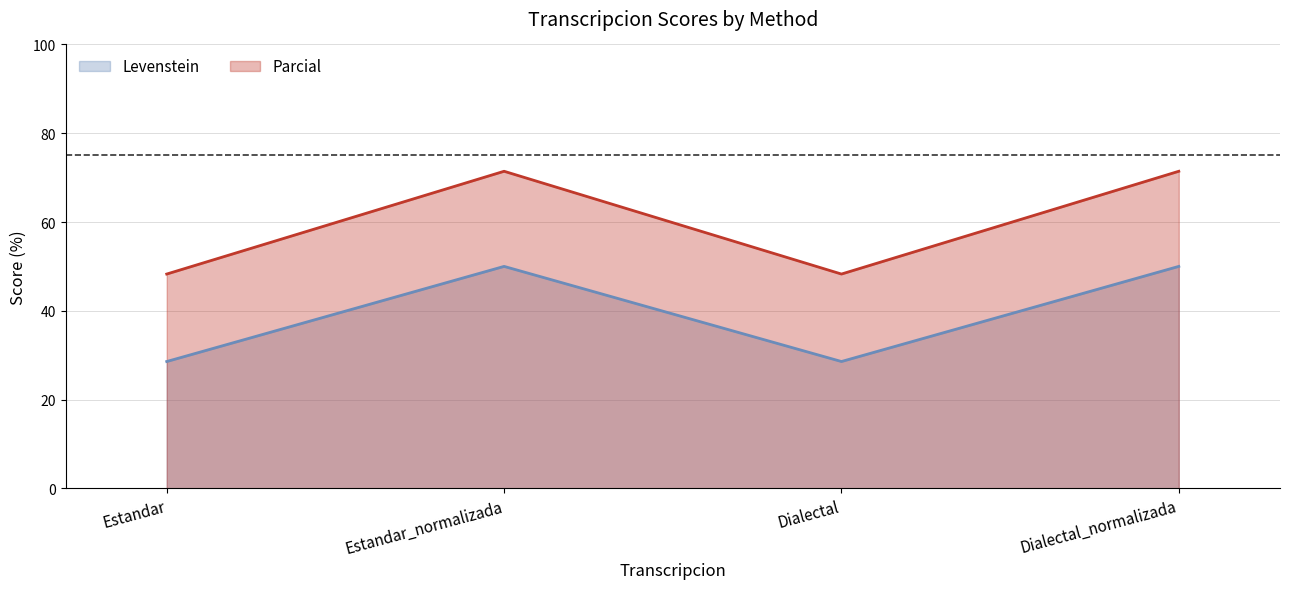

At which label is Parcial closest to 59?

Estandar